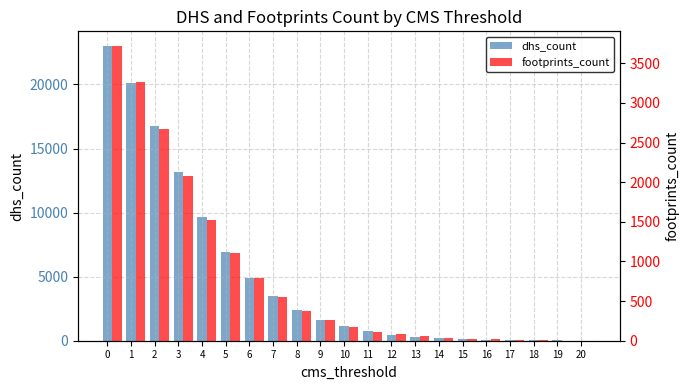

What is the sum of all dhs_count values?

105109